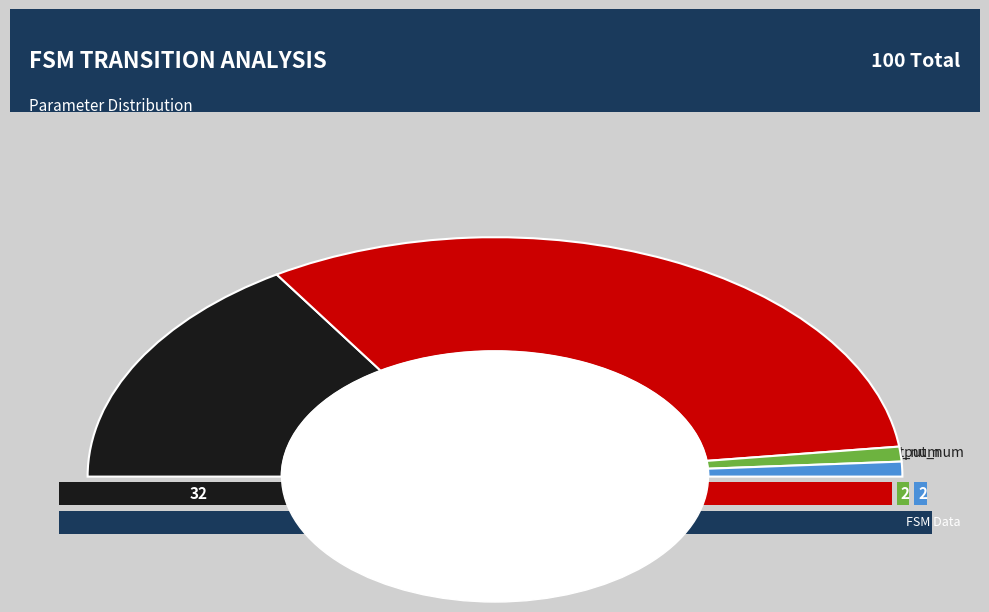

Which has a higher value, state_num or transition_num?

transition_num